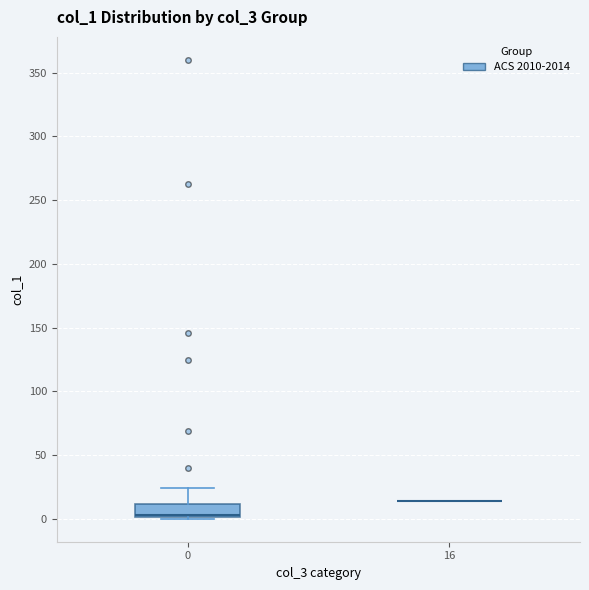

Reading left to right, read every box against the y-axis: the position of its median line, the range the box covers, and the ends of its whiskers. The values are not printed on the chart, so give them approximately, as read against the axis.

0: median 5, box 0 to 10, whiskers 0 to 25
16: box collapsed to a line at 15, whiskers 15 to 15